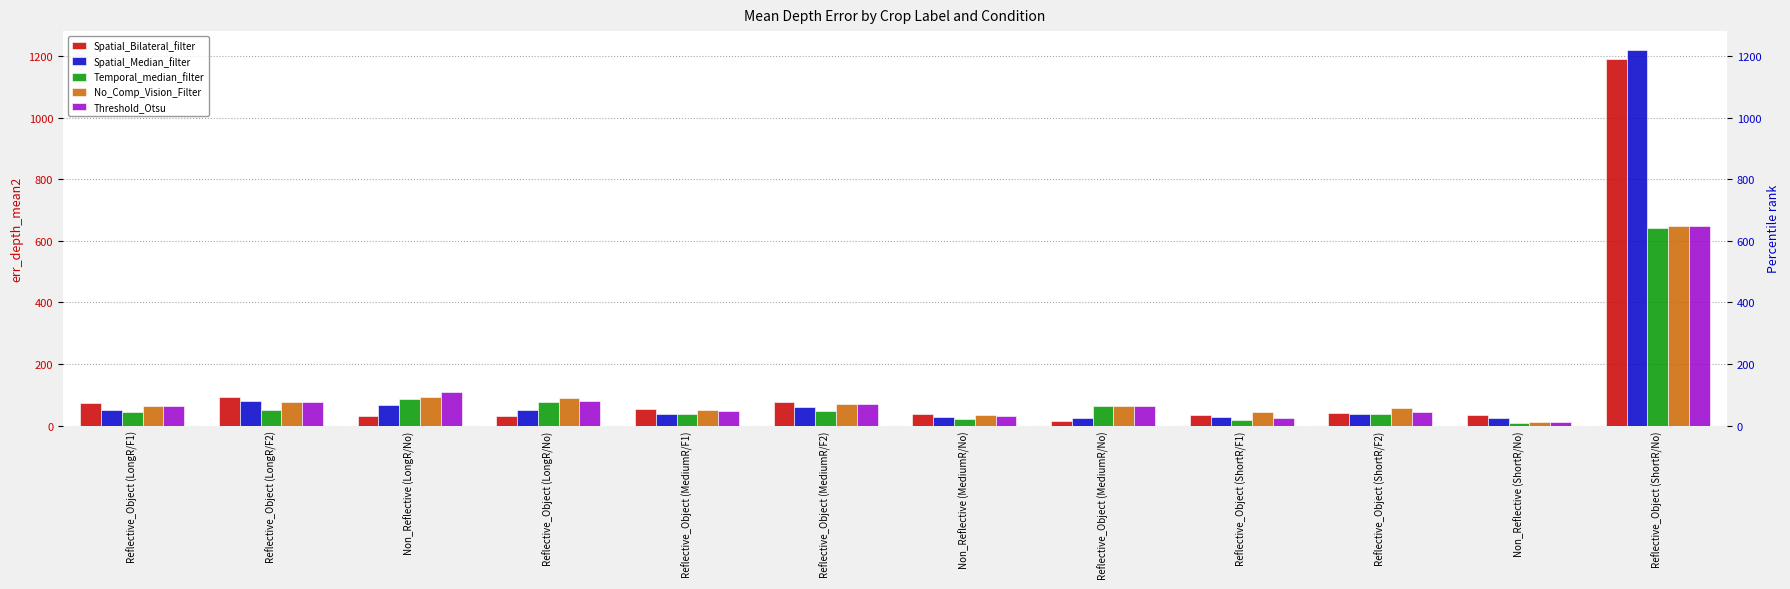

What is the label of the 2nd bar from the left?

Reflective_Object (LongR/F2)